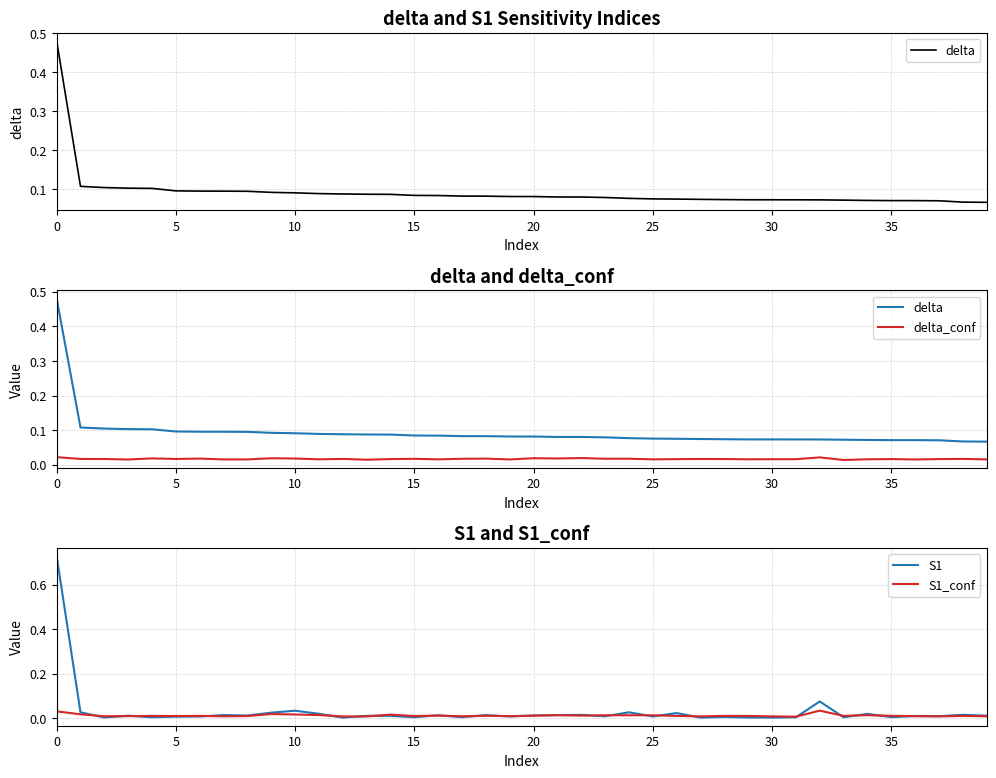

What is the difference between the maximum and second lowest values in the S1 series?

0.7